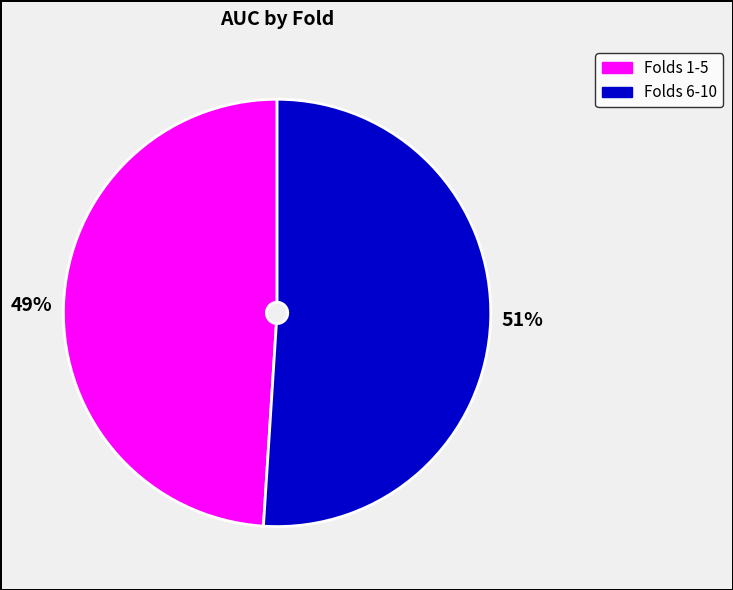

To the nearest percent, what is the average slice percentage?

50%